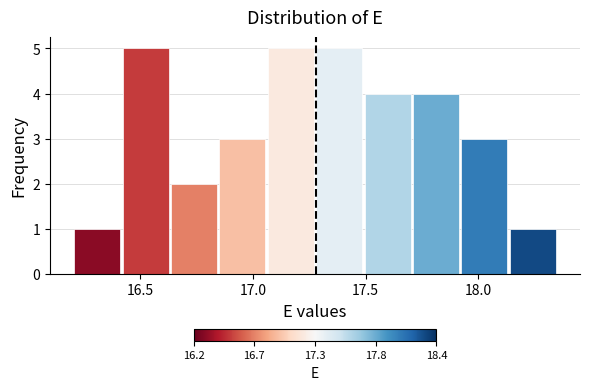

How tall is the bar that spans 17.275 to 17.490 on the x-axis? Neither the bar edges nor the heights are printed on the chart, so give them approximately, as read against the axes.

5